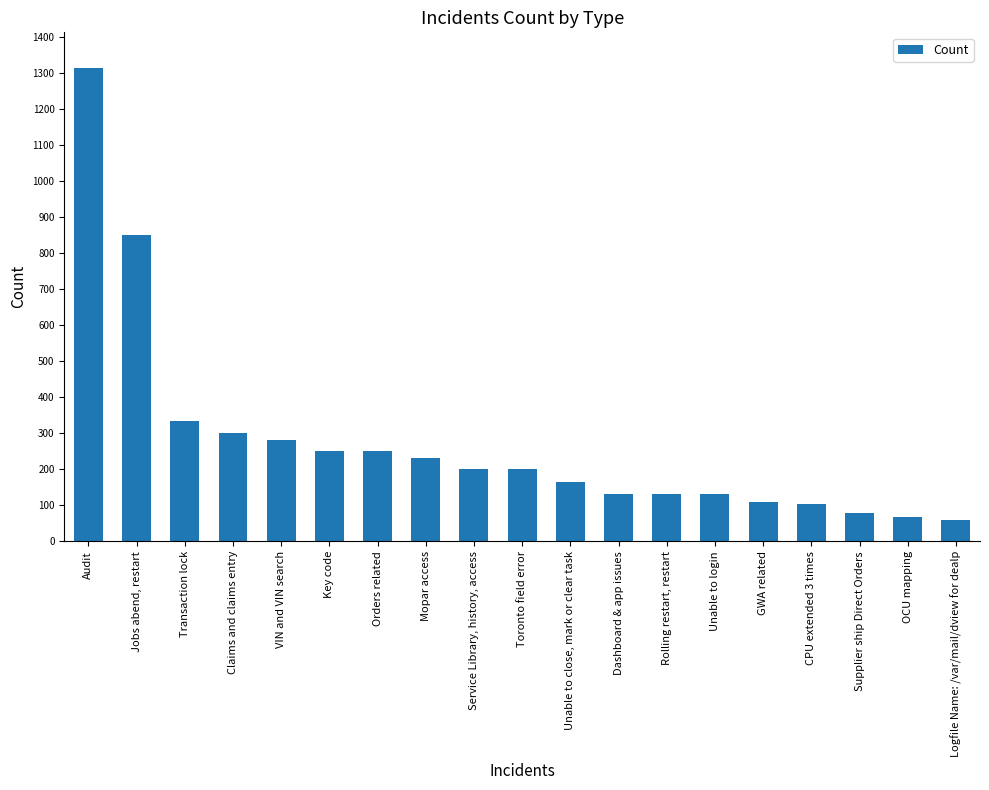

What is the difference between the maximum and minimum values?

1254